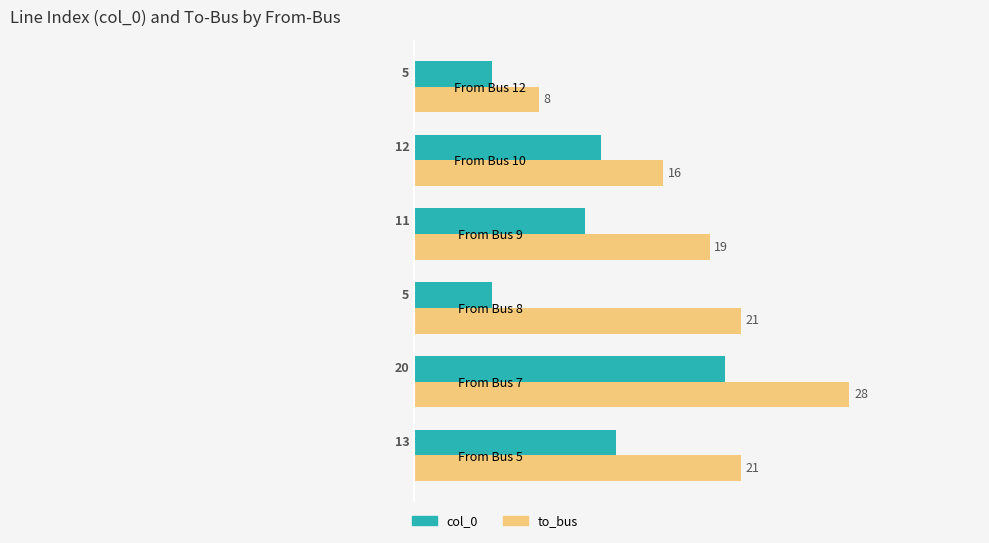

Rank the series at From Bus 5 from highest to lowest value.

to_bus, col_0